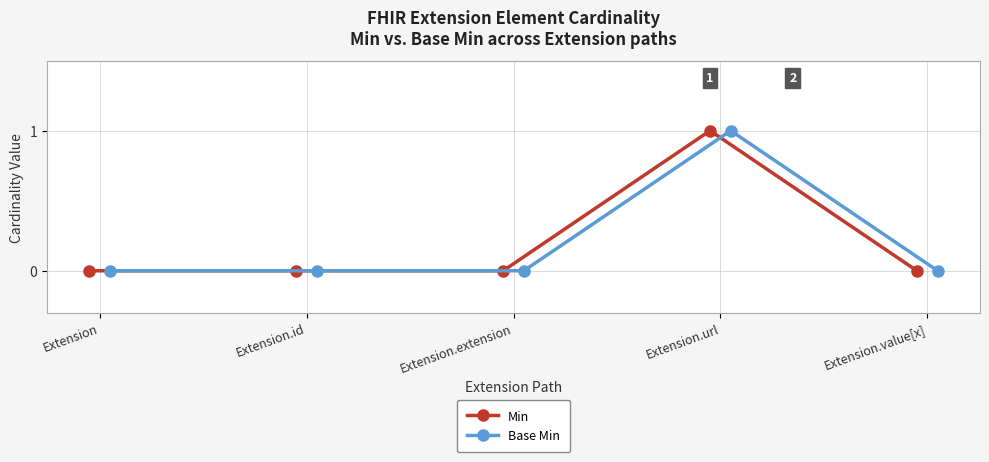

What position from the right is Extension.url?

2